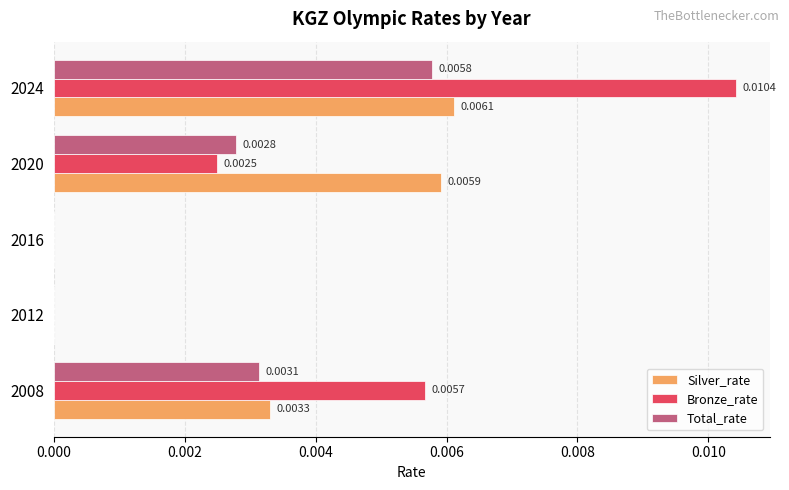

At which category does the chart reach its peak across all series?

2024